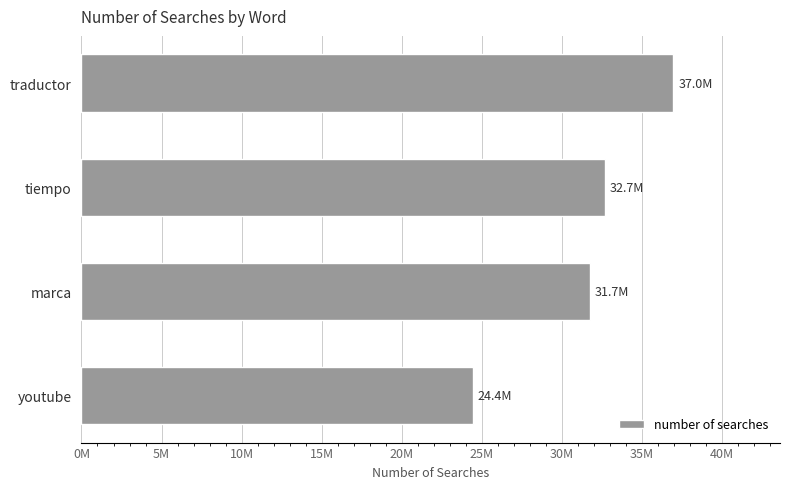

Where is the data nearest to the value 30705000?

marca